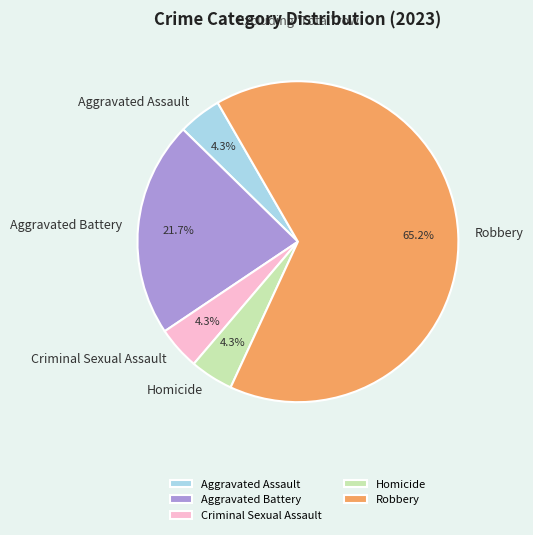

How many segments does this pie chart have?

5